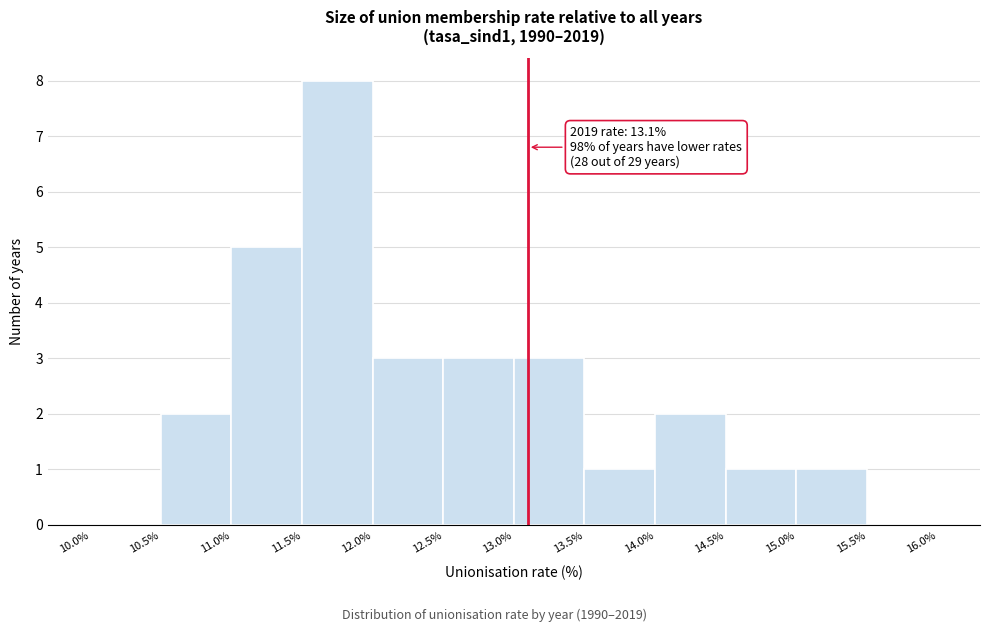

Over which range of the x-axis is the bar tallest?

11.5% to 12.0%